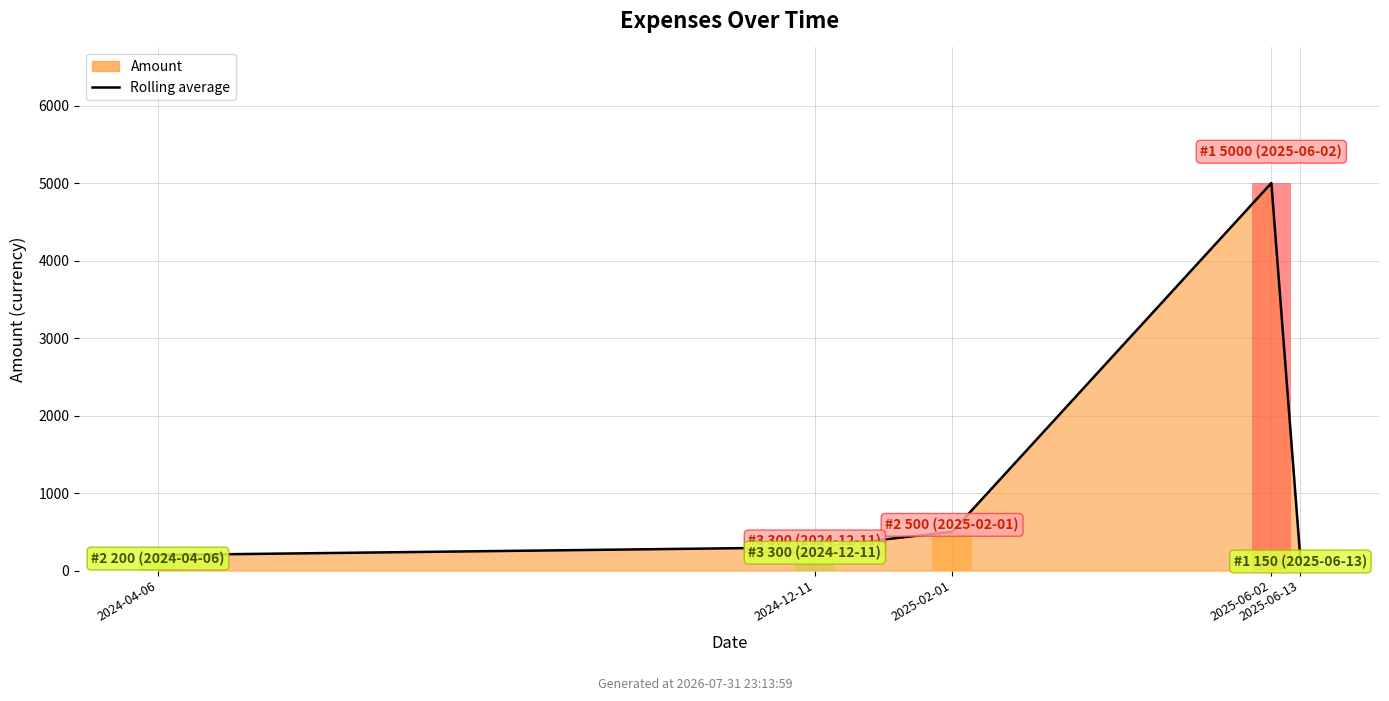

What is the approximate value at 2024-04-06?

200